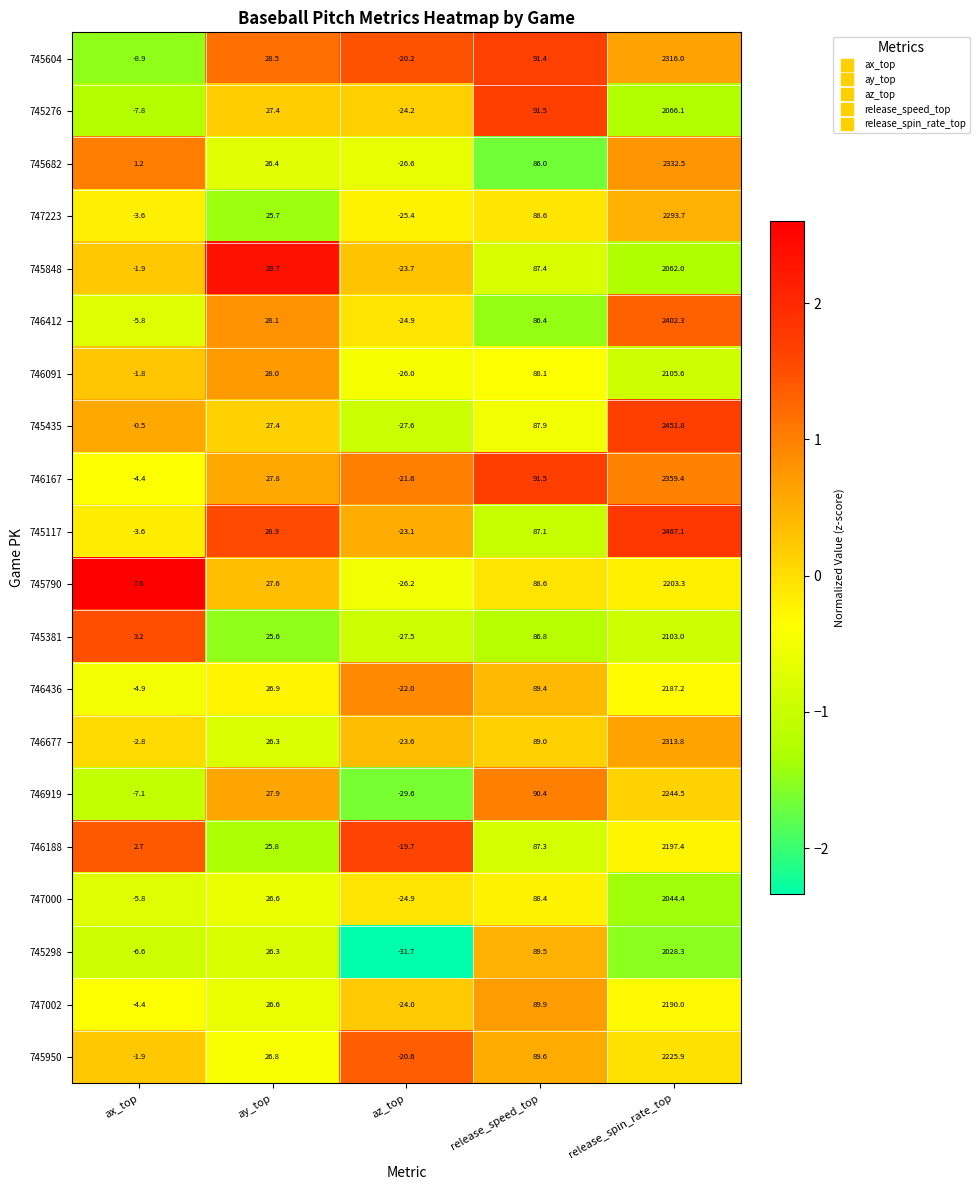

True or false: 745381 has a value of 25.6 at ay_top.

True